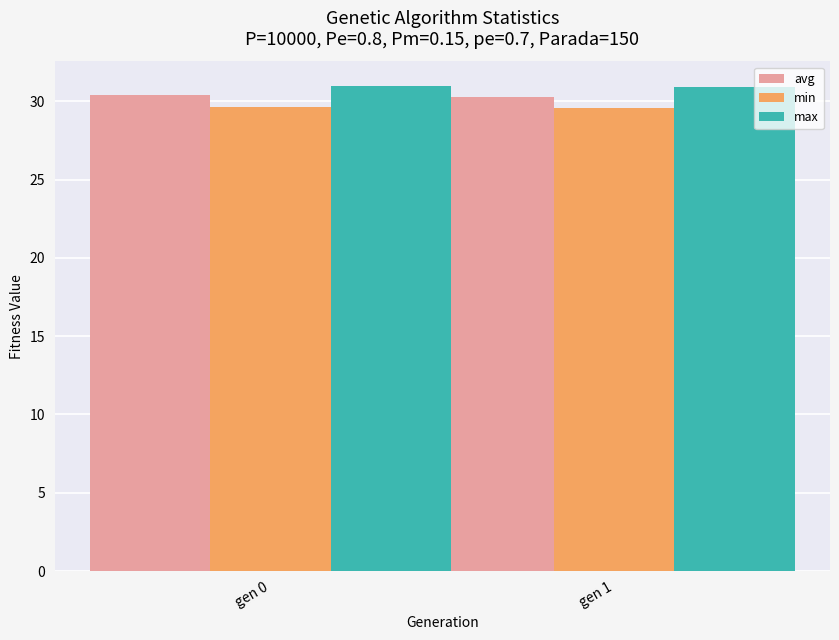

What is the lowest value of the min series?

29.6